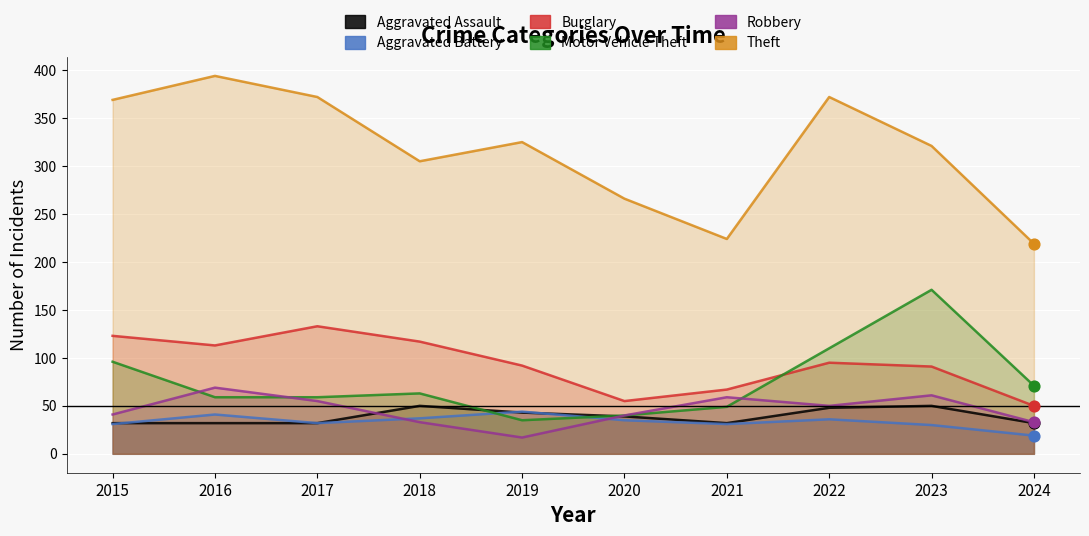

Is the value of Aggravated Battery at 2023 greater than the value of Aggravated Assault at 2022?

No